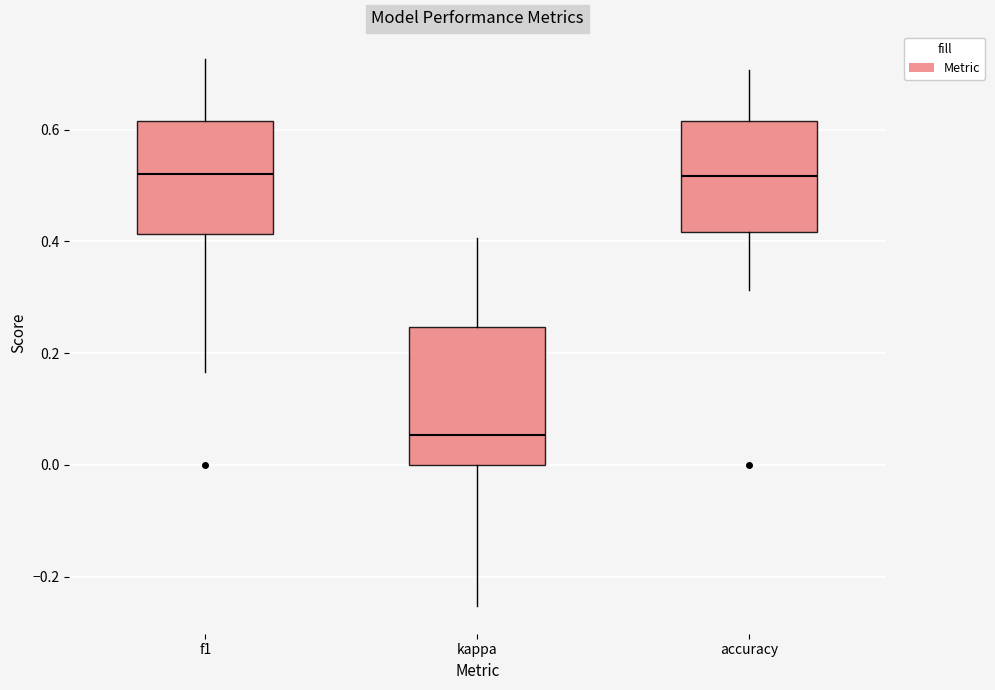

Reading left to right, transcribe this box plot: for each box, give where its median line is, the range the box spans, and where its two whiskers end, as read against the y-axis. The values are not printed on the chart, so give them approximately, as read against the axis.

f1: median 0.52, box 0.42 to 0.62, whiskers 0.16 to 0.72
kappa: median 0.06, box 0.00 to 0.24, whiskers -0.26 to 0.40
accuracy: median 0.52, box 0.42 to 0.62, whiskers 0.32 to 0.70